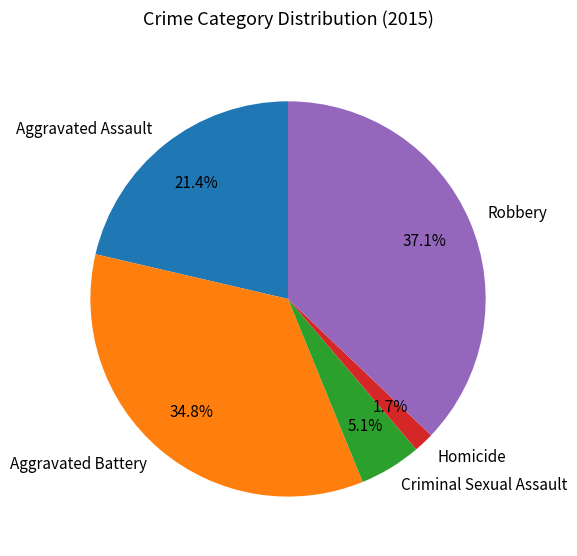

Rank the categories by value from highest to lowest.

Robbery, Aggravated Battery, Aggravated Assault, Criminal Sexual Assault, Homicide